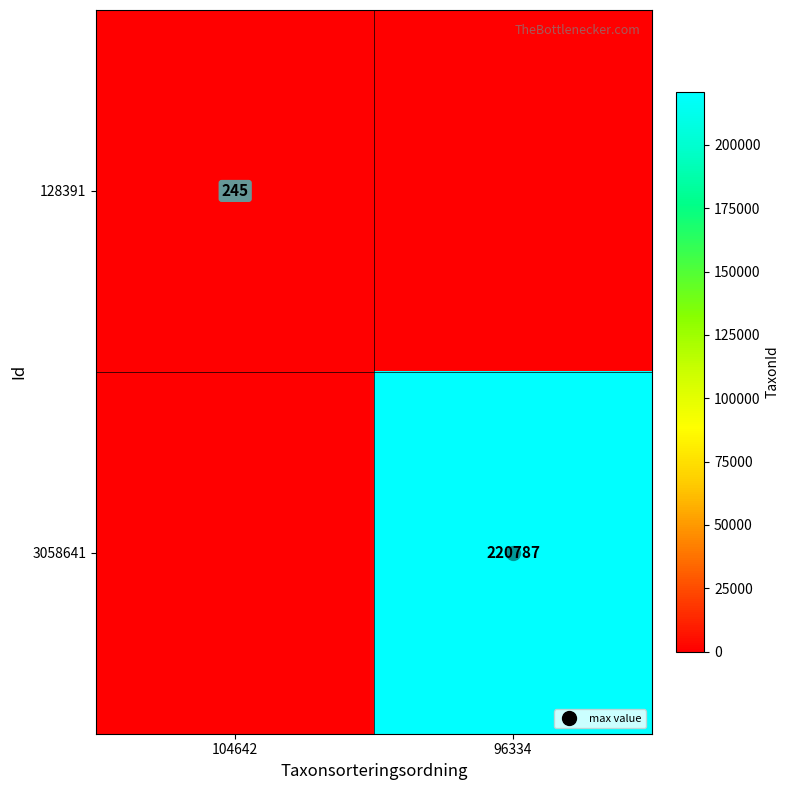

List the labels in order of 128391 value, largest first.

104642, 96334